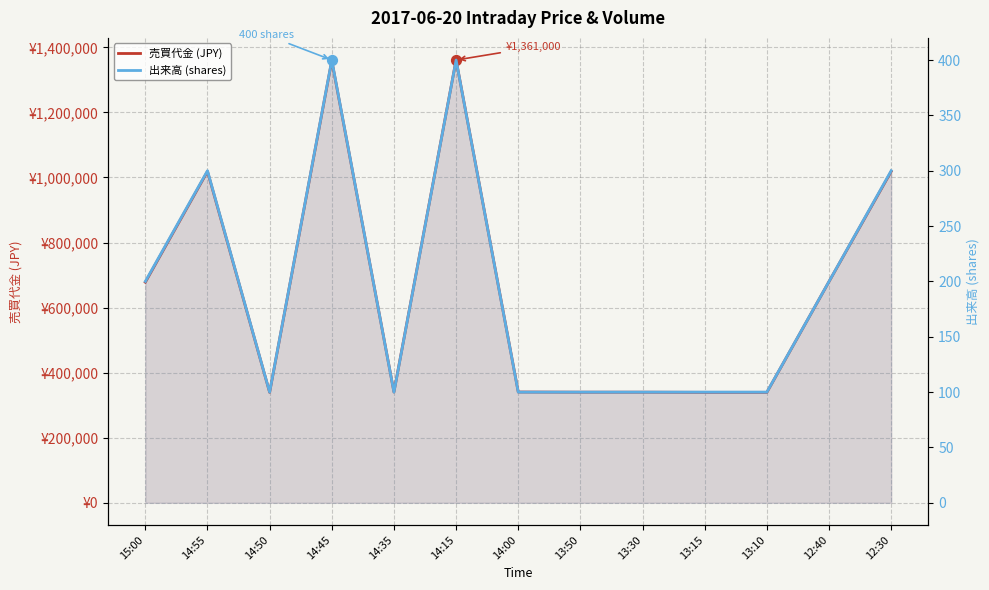

Which series has the largest total across all categories?

売買代金 (JPY)